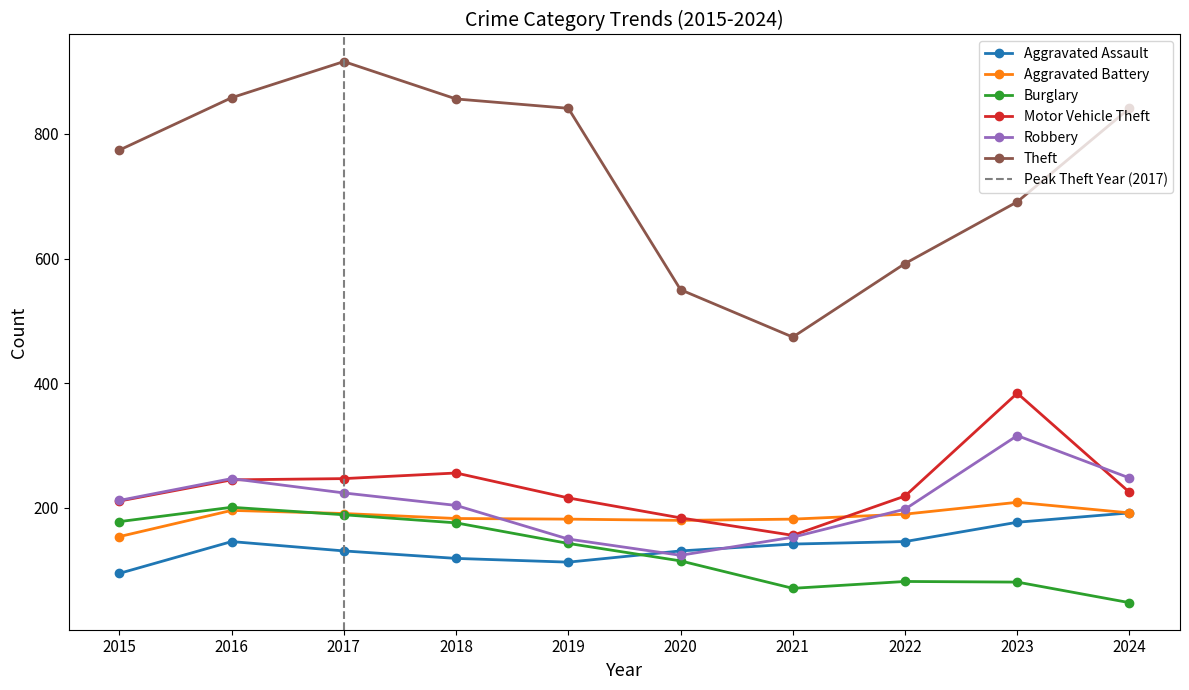

True or false: Burglary has a value of 176 at 2018.

True